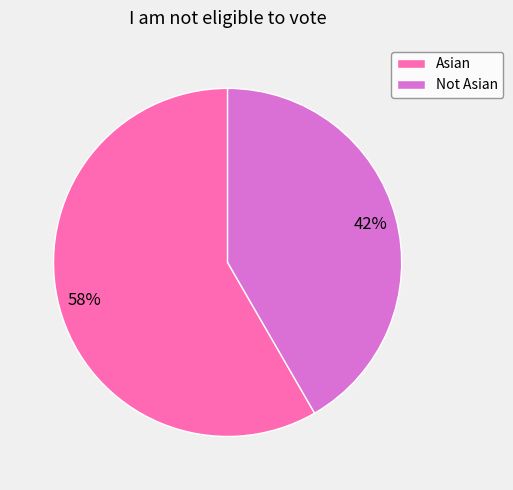

What is the ratio of the value at Not Asian to the value at Asian?

0.7